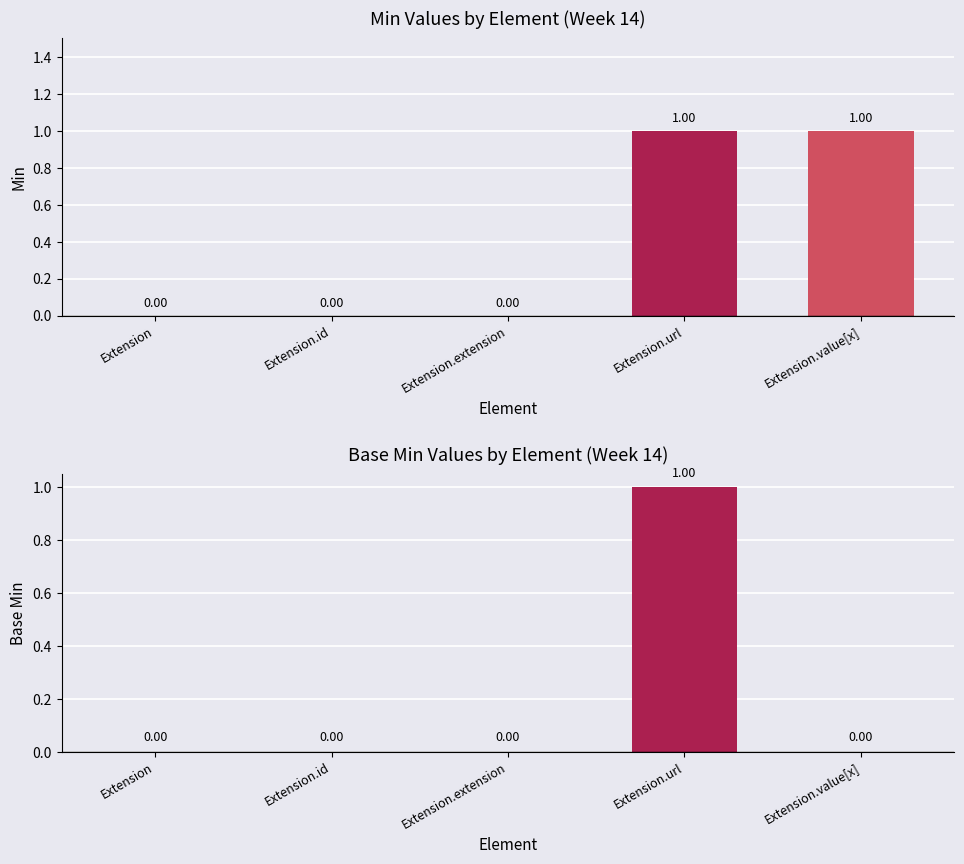

At which category is the sum across all series the highest?

Extension.url